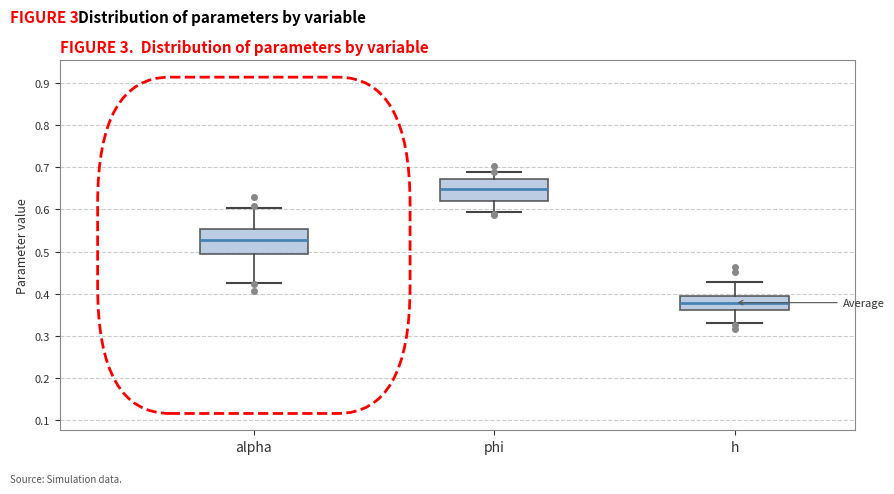

Which box has the lowest median line?

h